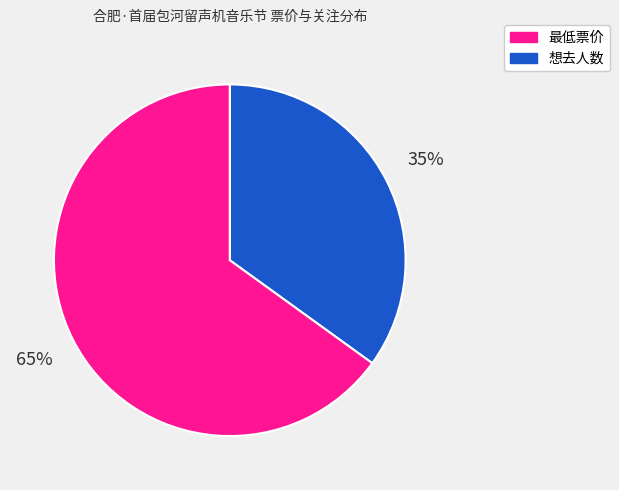

Is there any slice that represents more than half of the pie?

Yes